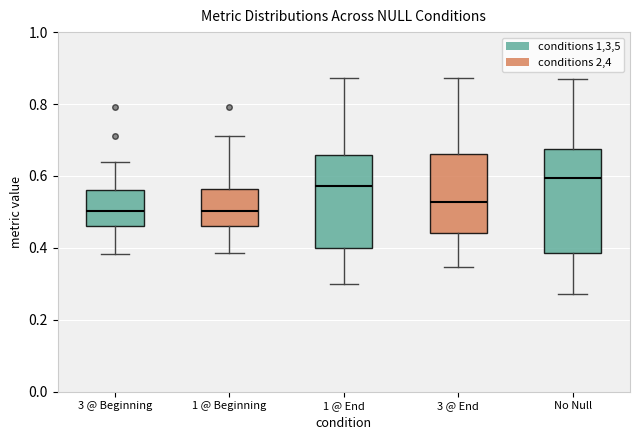

Where does the upper whisker of the box for 1 @ End end on the y-axis? The values are not printed on the chart, so give them approximately, as read against the axis.

0.88